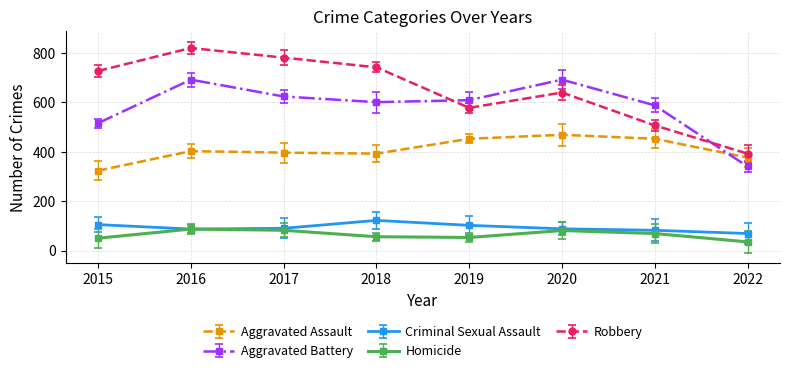

Count the number of data series in this chart.

5